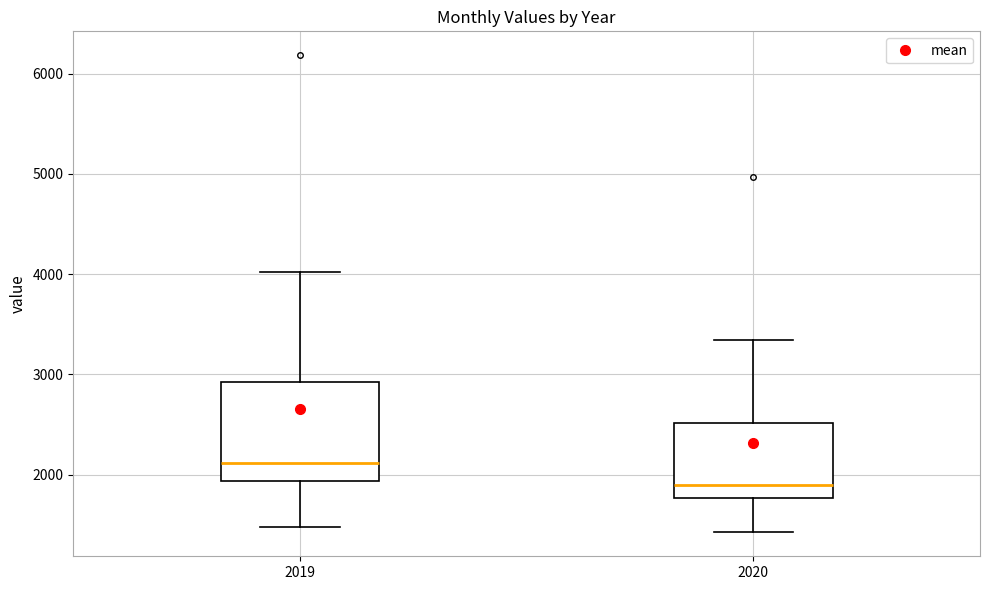

Which box is the tallest, from its lower edge to its upper edge?

2019